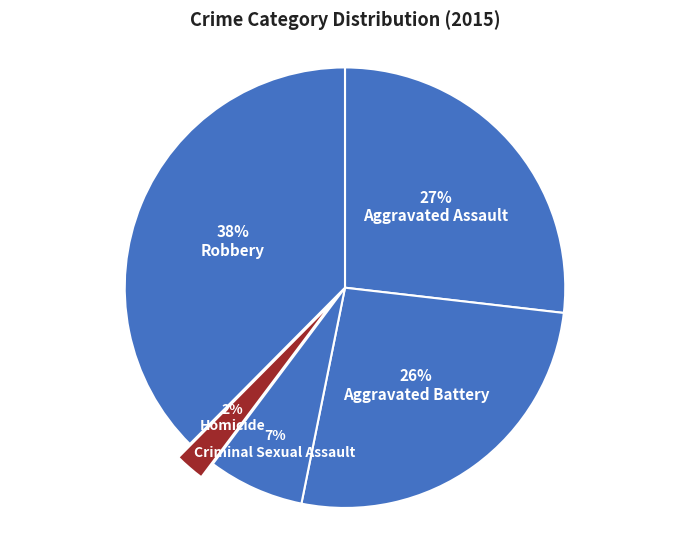

Approximately how many times larger is the value at Aggravated Battery compared to Criminal Sexual Assault?

3.7